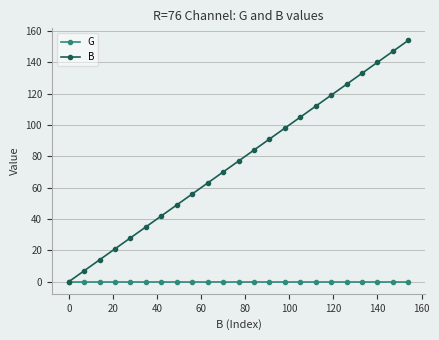

List the series in order of their peak value, highest first.

B, G